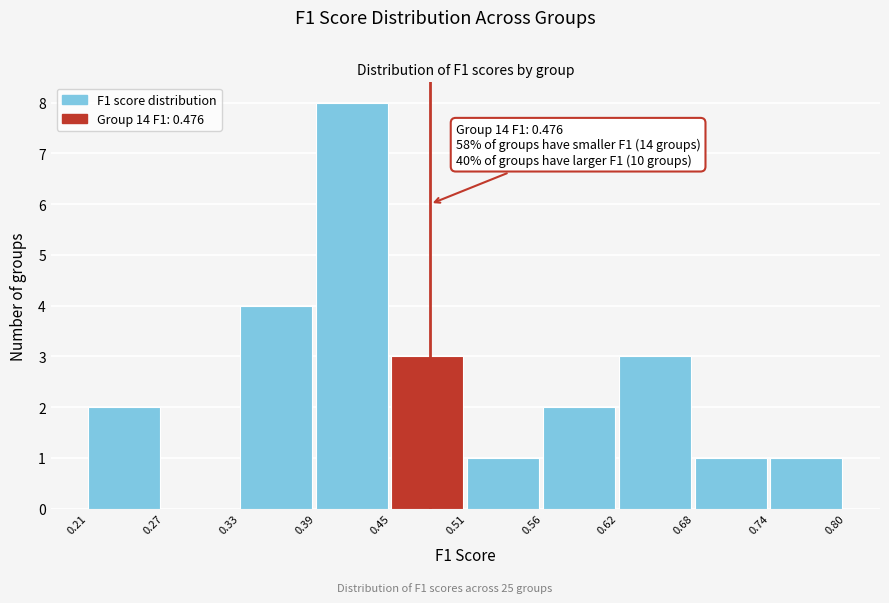

Which range on the x-axis has the tallest bar?

0.39 to 0.45